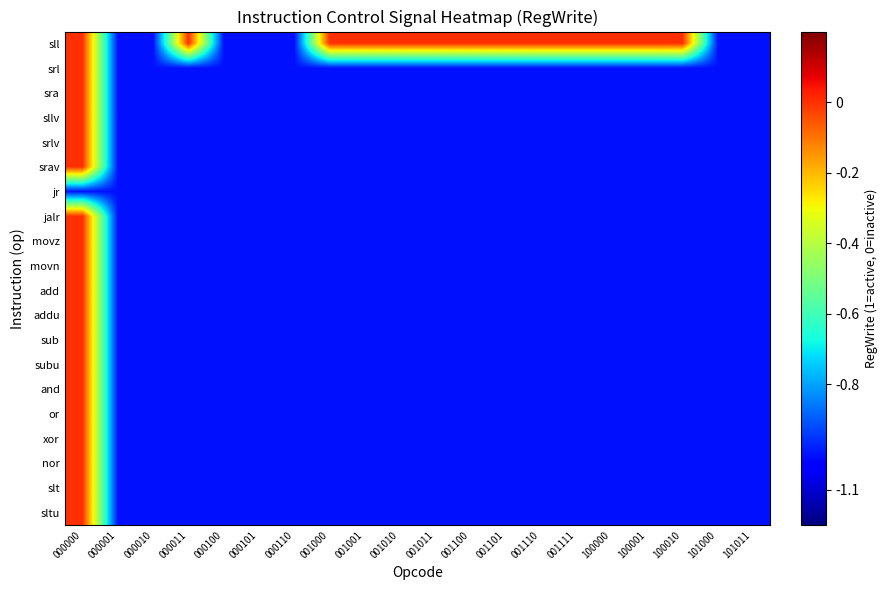

Which series has the largest range (max minus min)?

sll